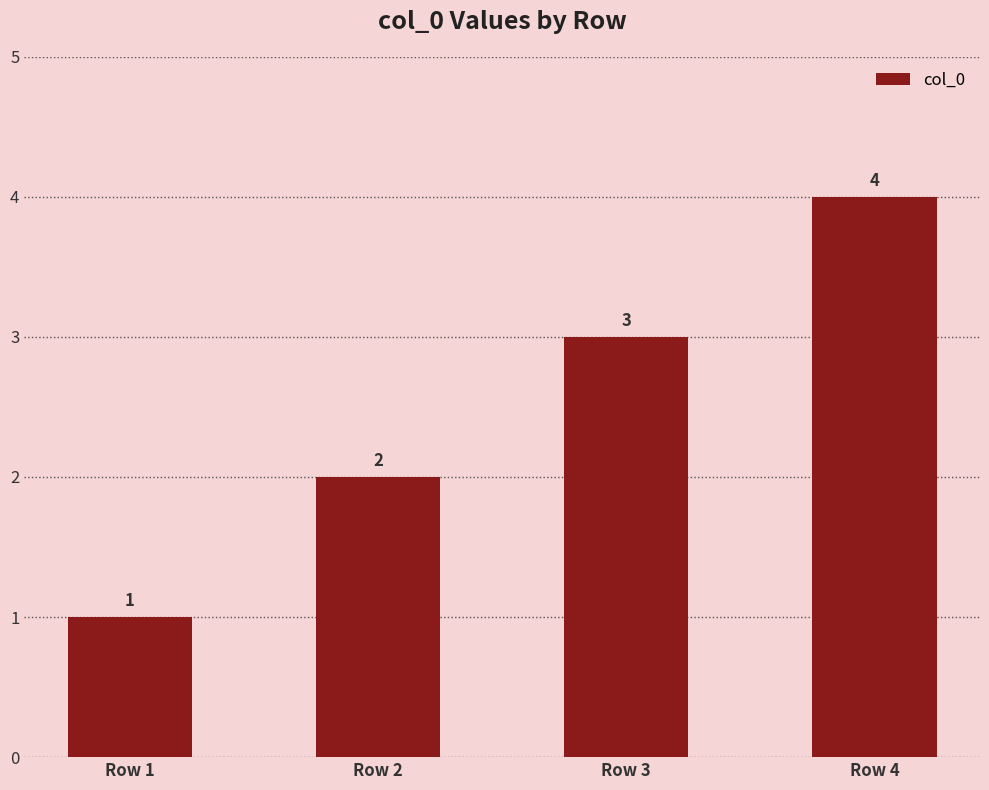

How many series are shown in this chart?

1